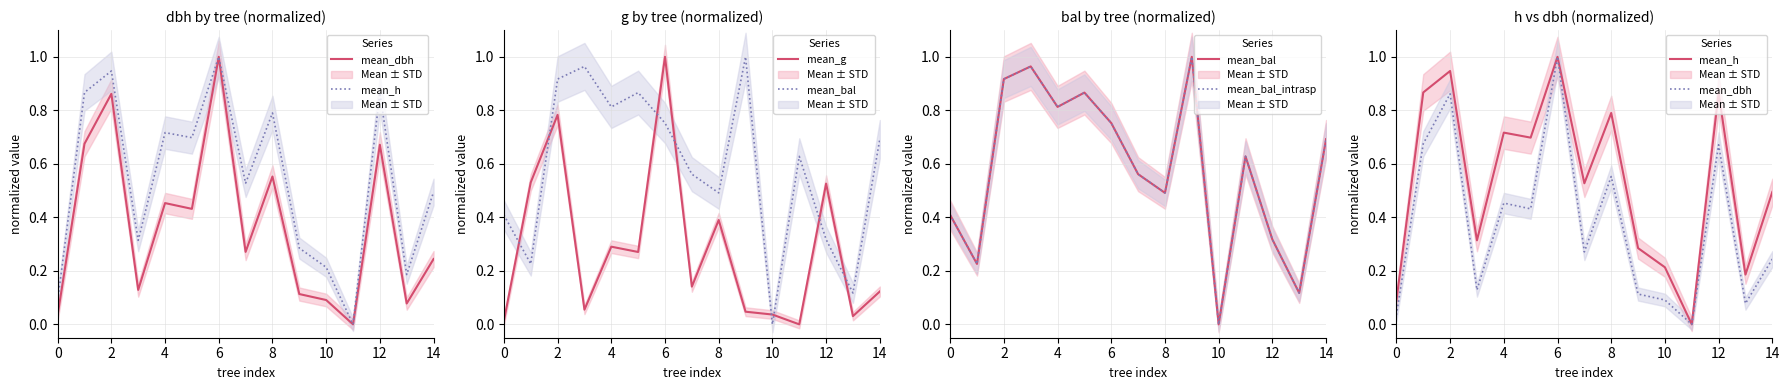

Is it true that mean_g equals 0.2 at 14?

False